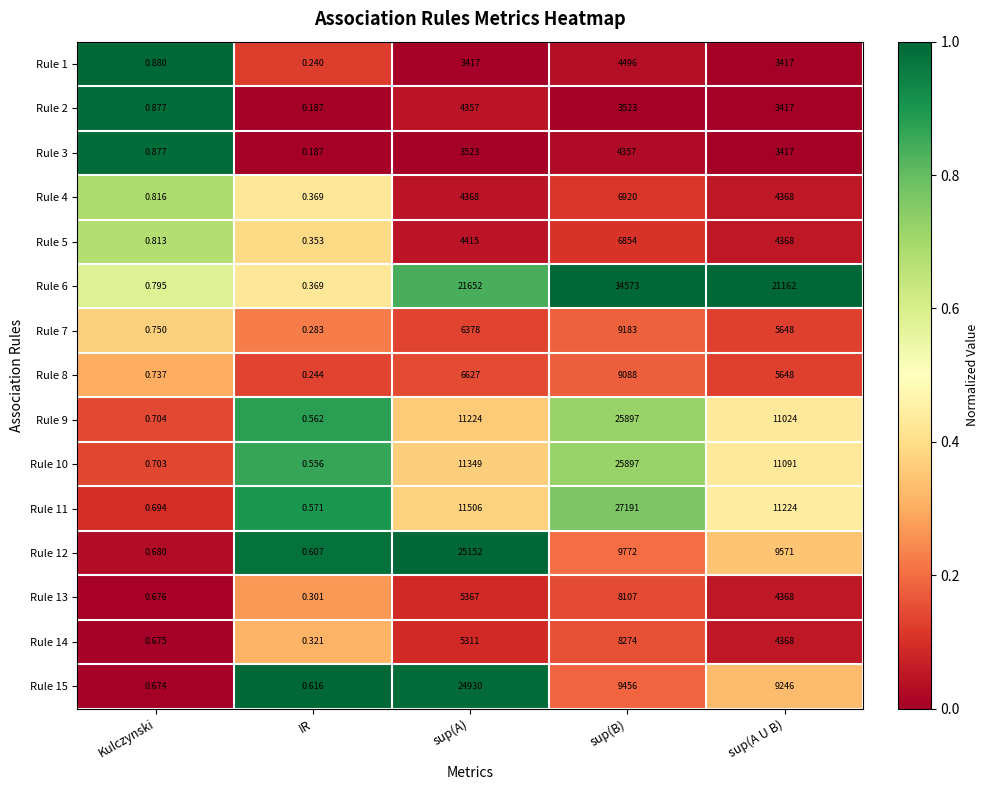

Which category has the lowest value across all series?

IR